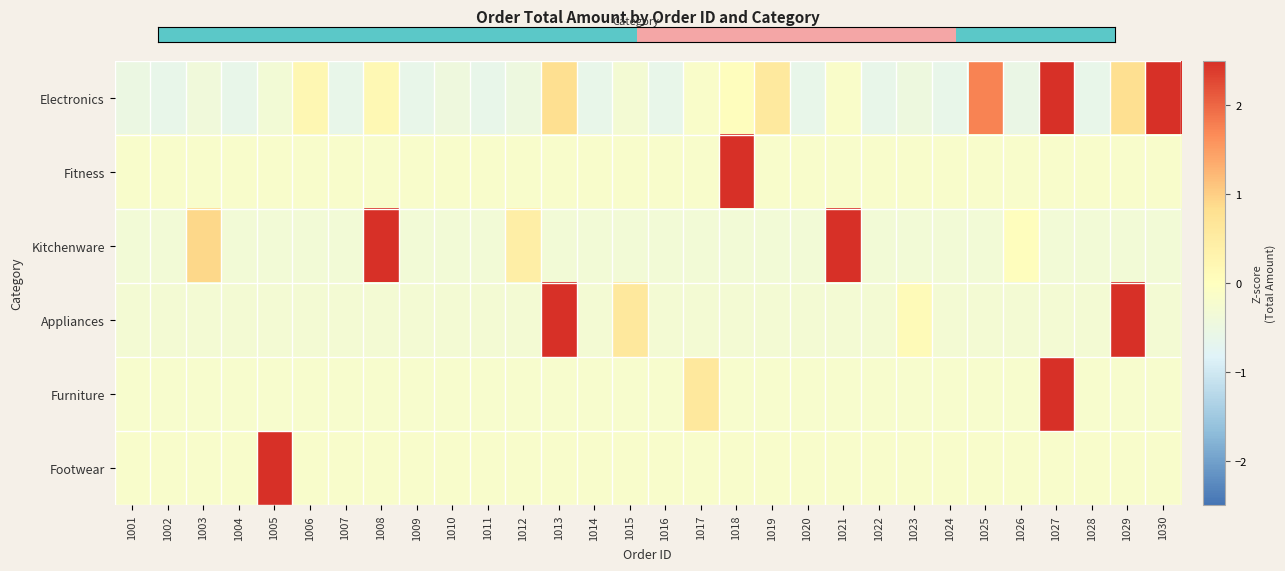

What is the maximum value shown in the chart?

5.4